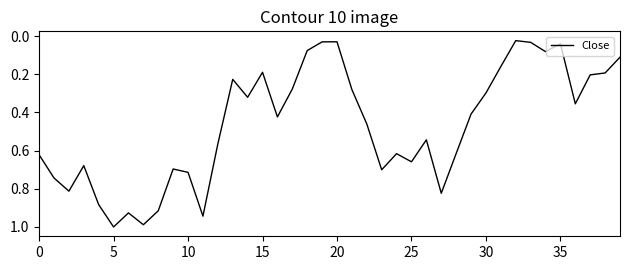

True or false: the data shows 0.1 at 35.

False